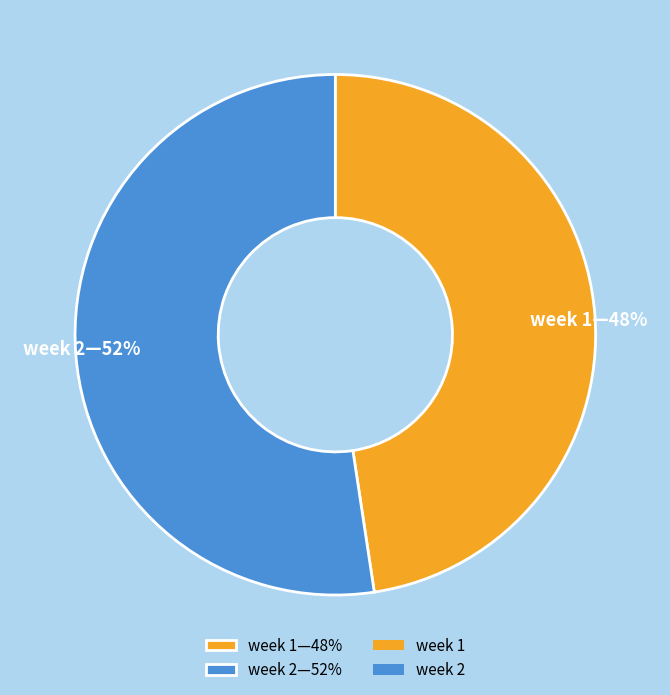

Combined, do week 2—52% and week 1—48% account for over 50%?

Yes